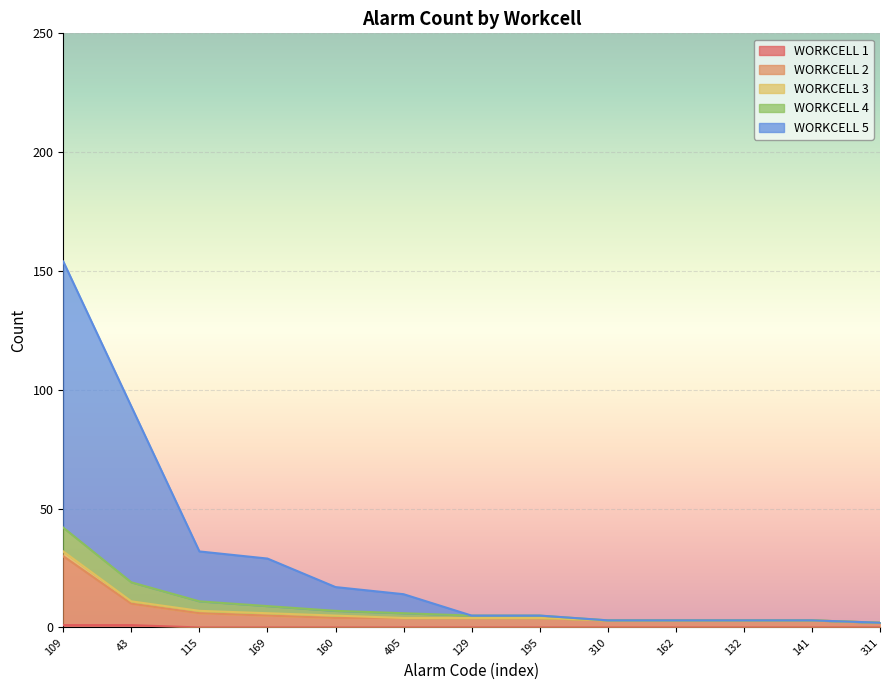

True or false: WORKCELL 5 and WORKCELL 1 cross at least once.

False